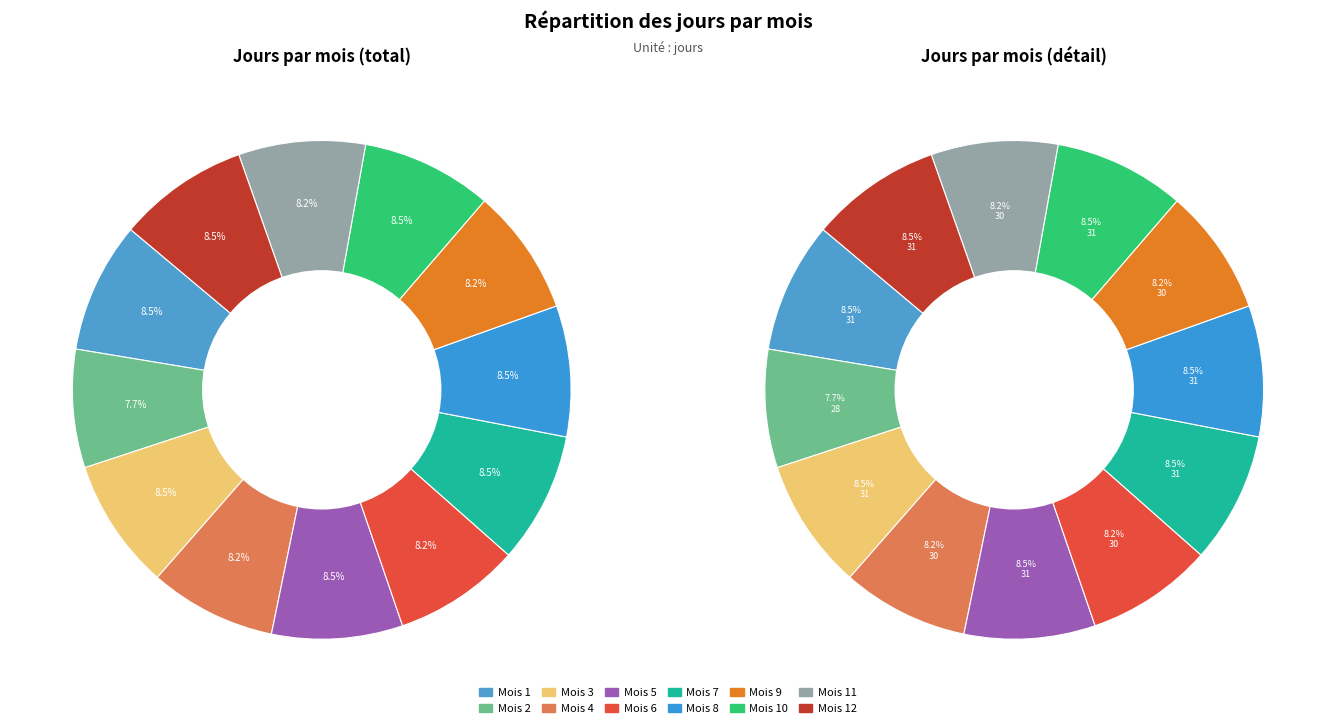

What percentage is the 6 slice, to the nearest percent?

8%